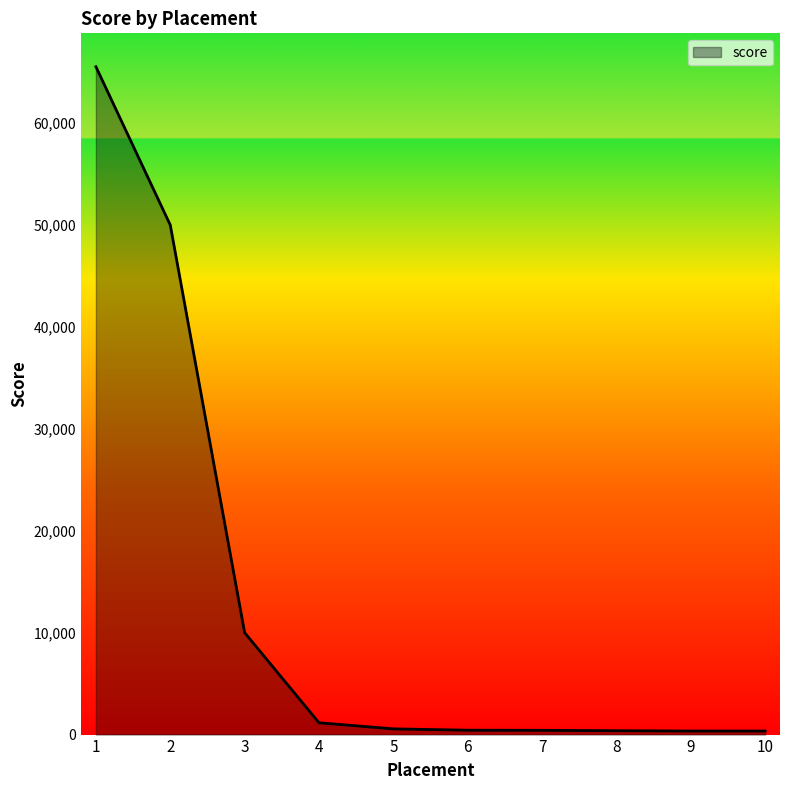

What is the change in value from 1 to 3?

-55535